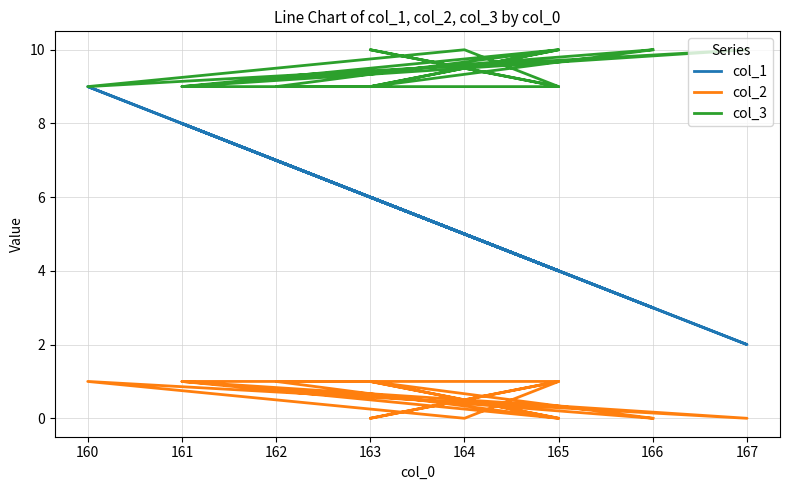

What is the value of the col_3 point at the 10th from the left?

10